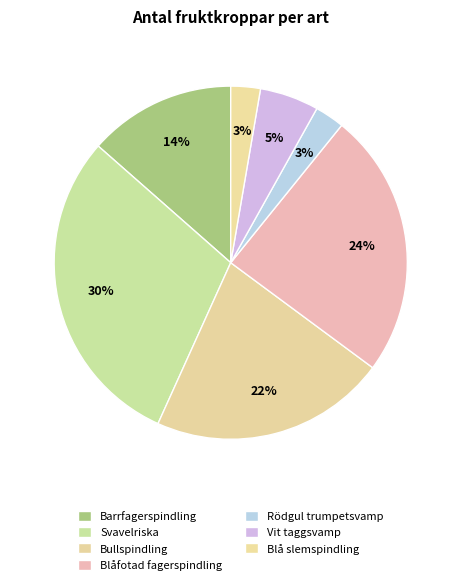

What is the smallest slice in the pie chart?

Rödgul trumpetsvamp